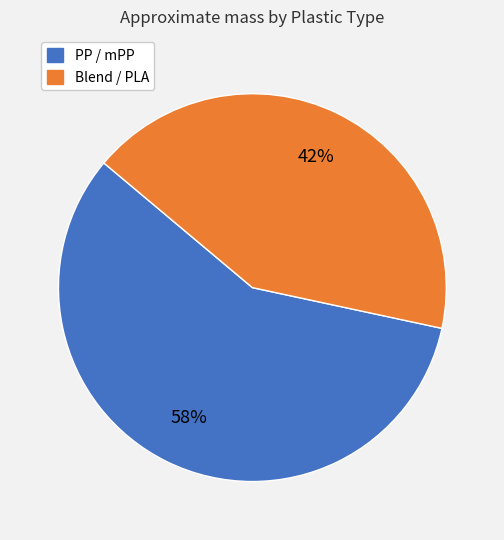

Is there any slice that represents more than half of the pie?

Yes